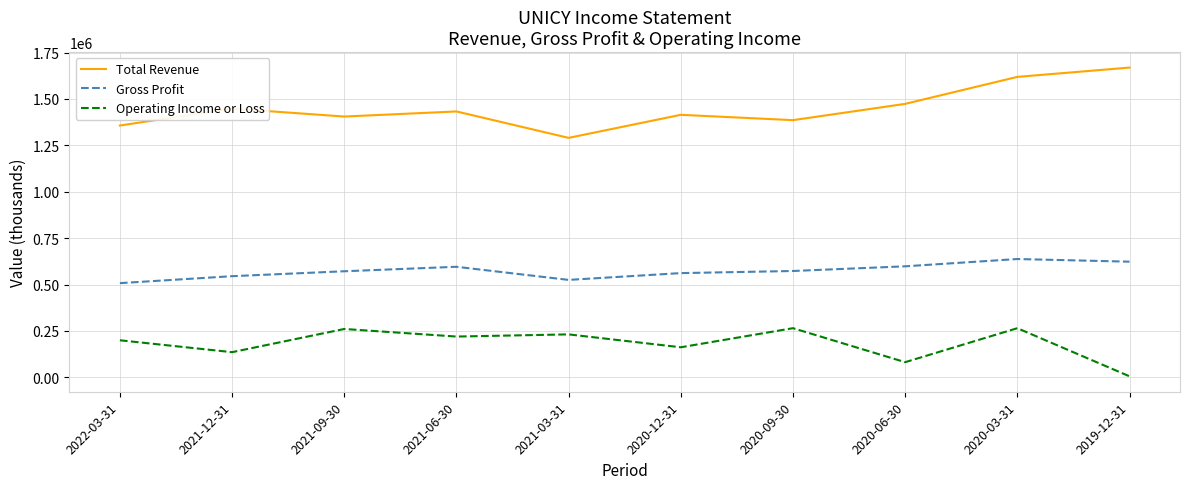

What is the difference between the maximum and minimum values in the Operating Income or Loss series?

259400